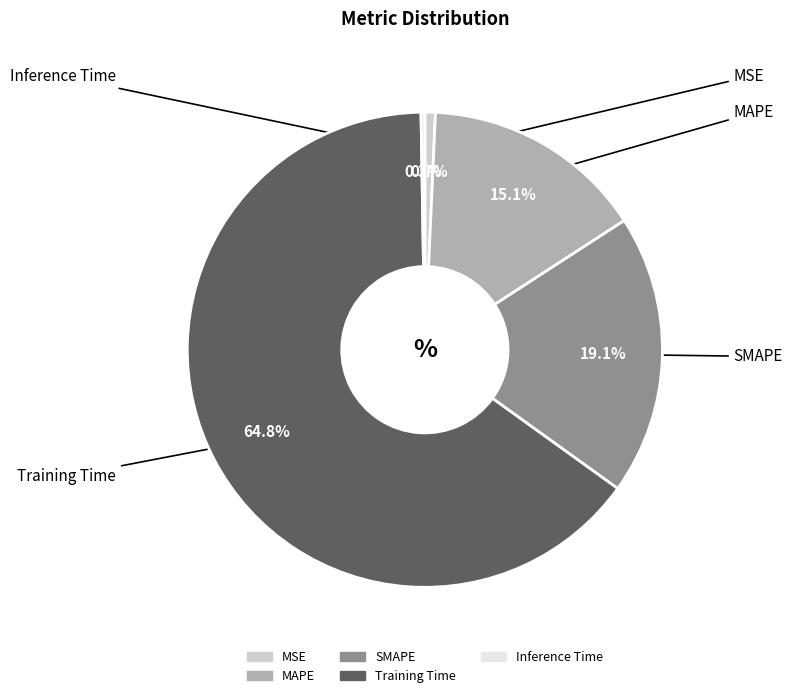

True or false: MSE accounts for 1% of the total.

True